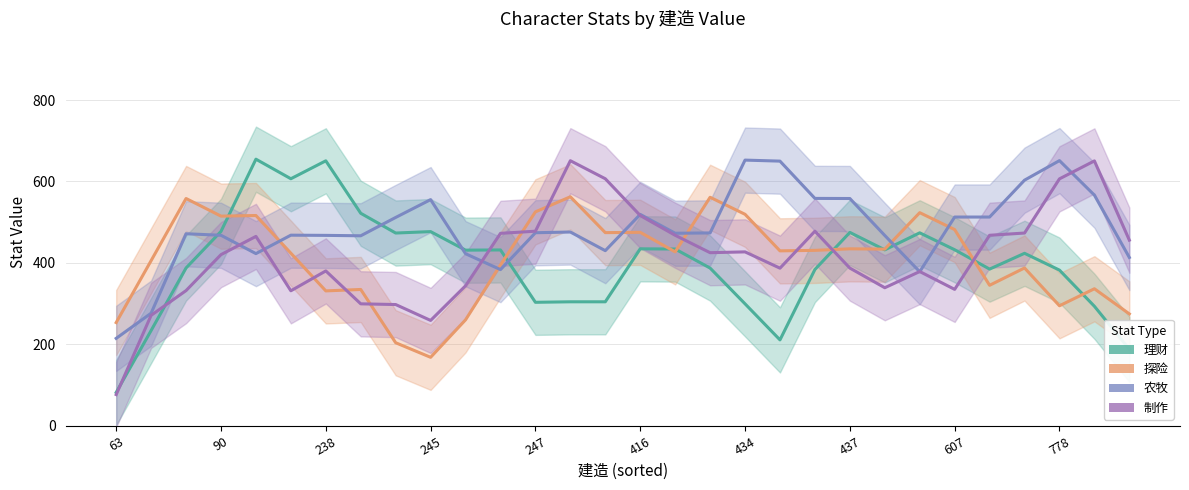

How many data points in 制作 are above 425?

15